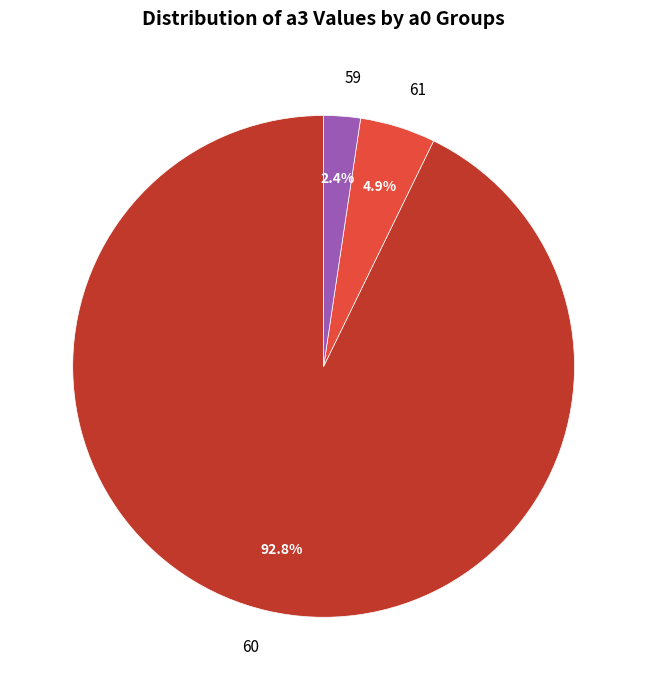

Rank the categories by value from highest to lowest.

60, 61, 59